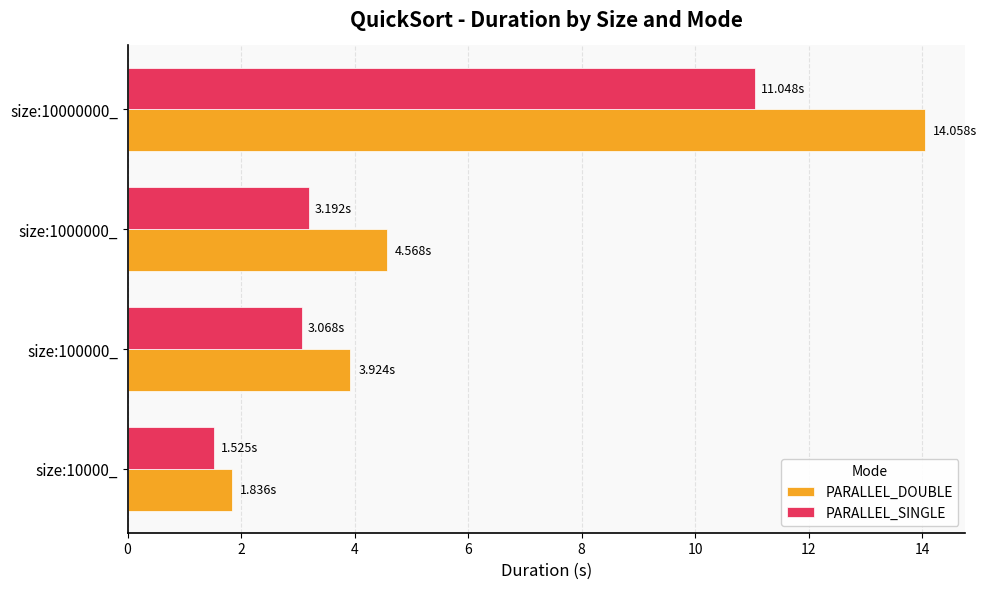

What is the difference between the maximum and minimum values in the PARALLEL_SINGLE series?

9.5